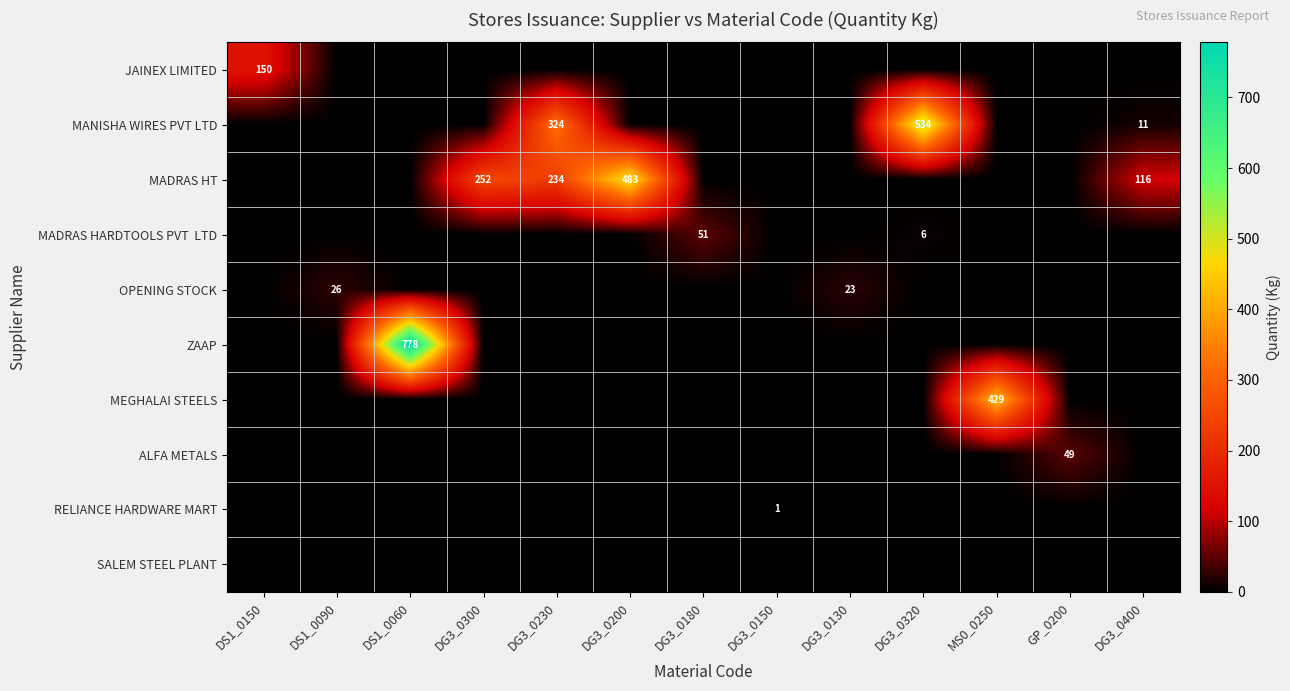

The MEGHALAI STEELS series shows 429 at MS0_0250. True or false?

True